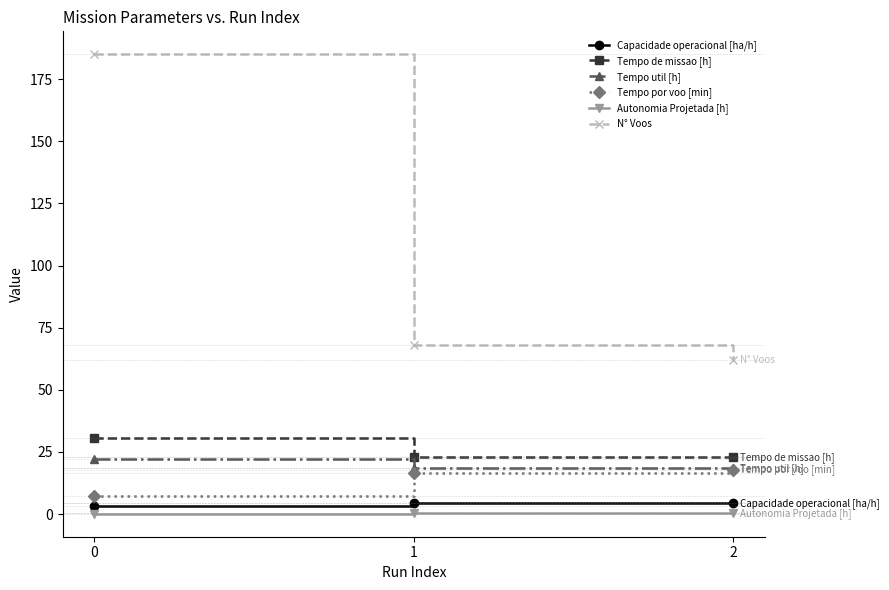

The Tempo util [h] series shows 29.1 at 0. True or false?

False